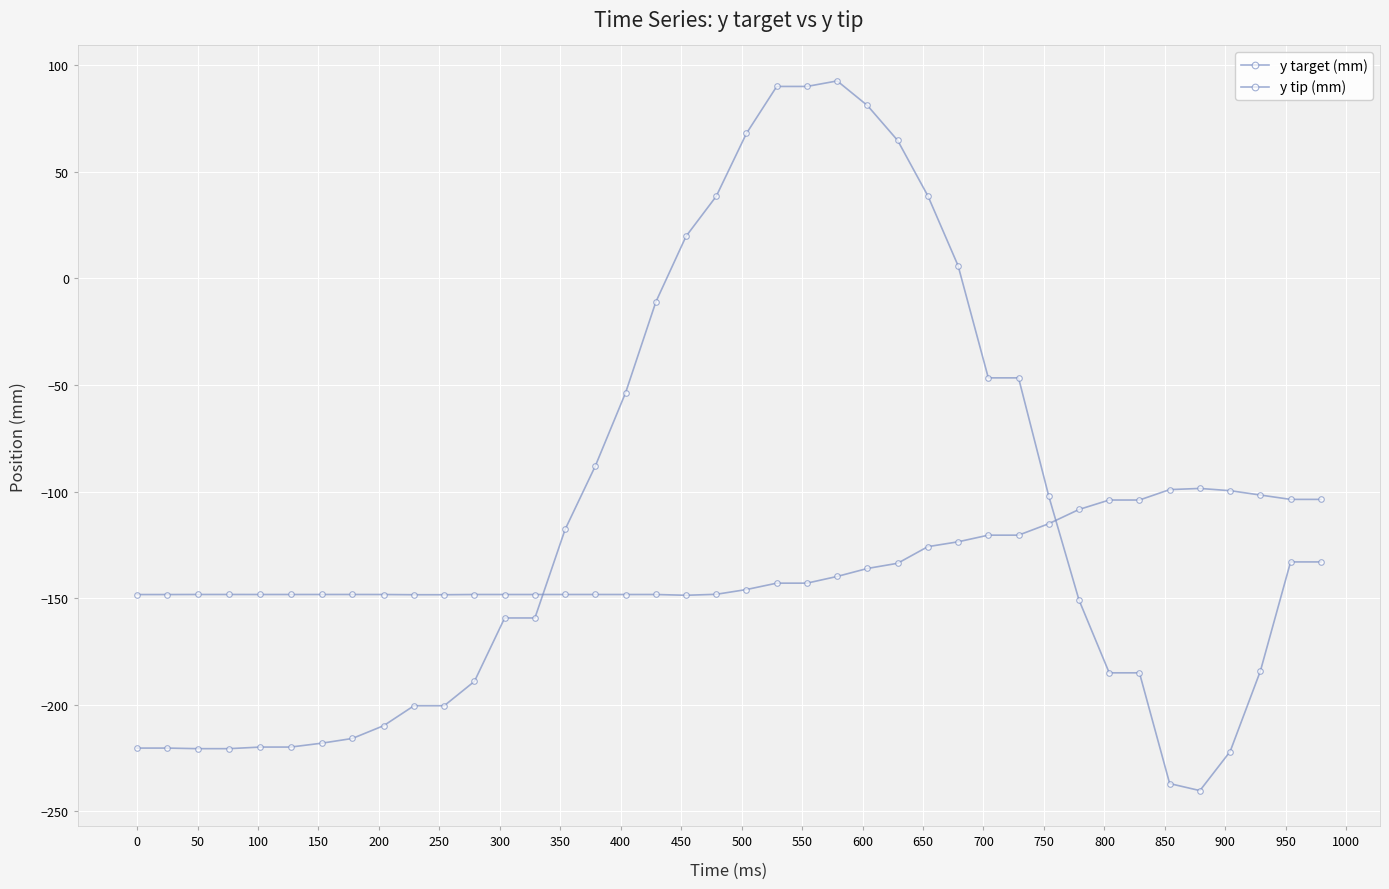

Is this an area chart (filled region under the line)?

No